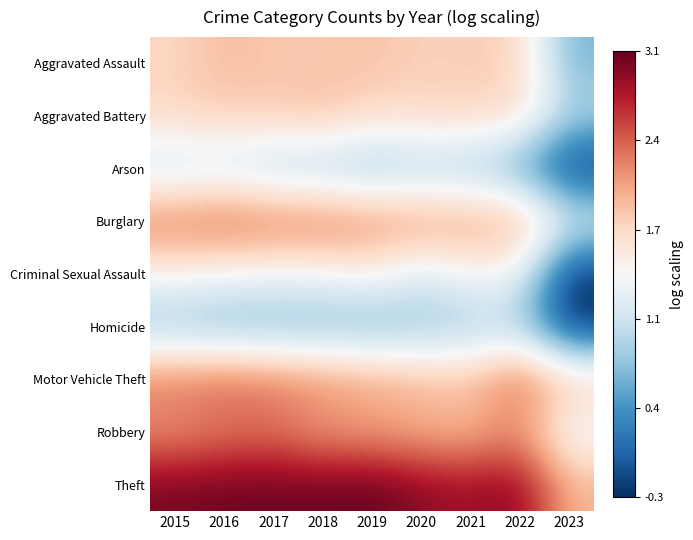

Between 2020 and 2019, which is larger?

2019